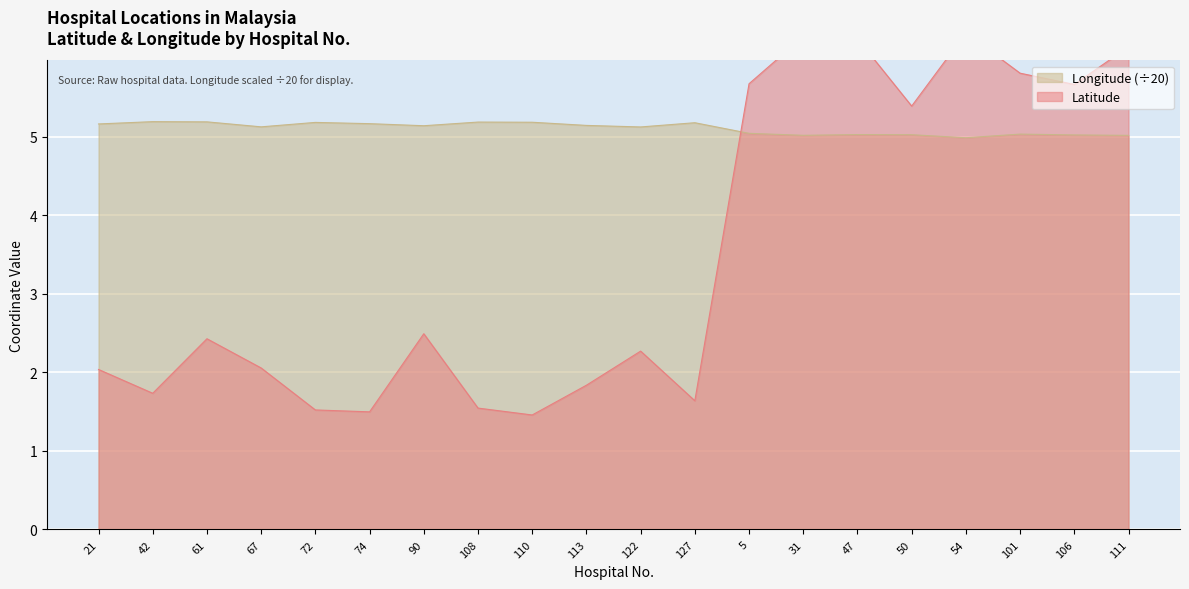

List the series in order of their overall mean, lowest first.

Latitude, Longitude